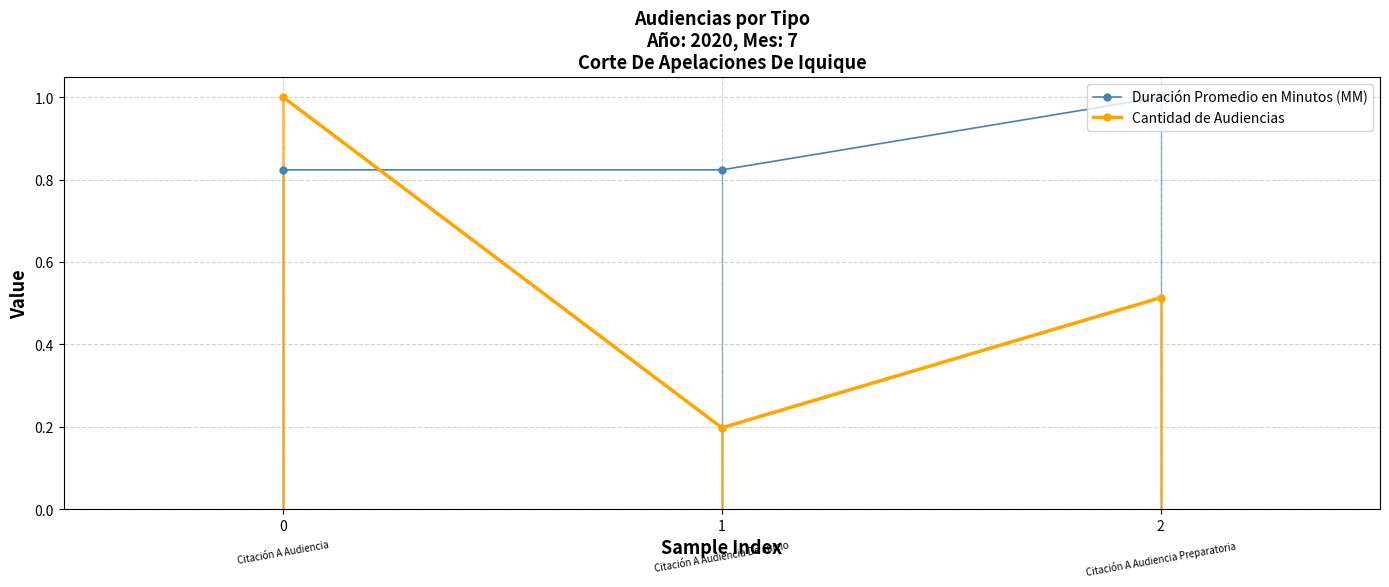

What is the approximate value of Cantidad de Audiencias at 0?

1.0